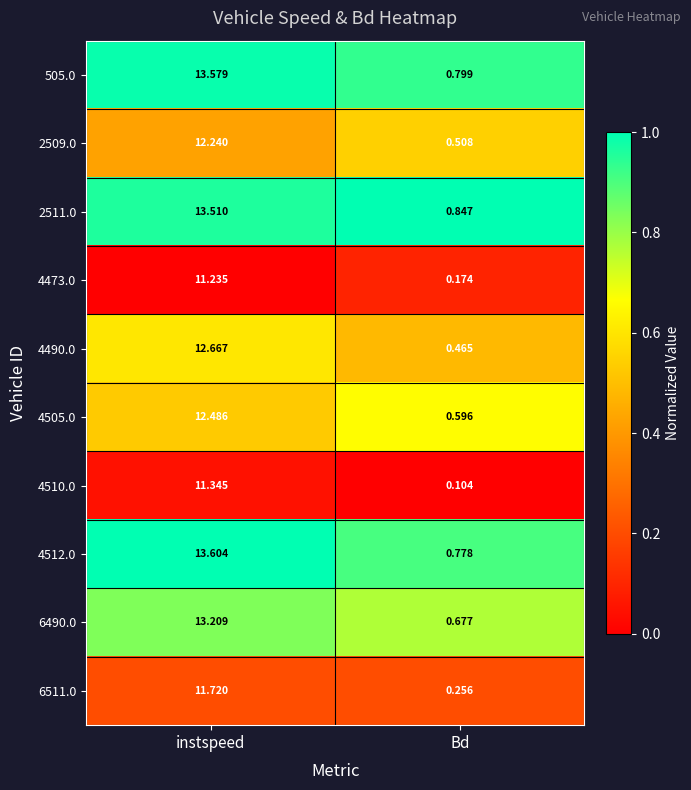

At which label does 2511.0 first exceed 13?

instspeed